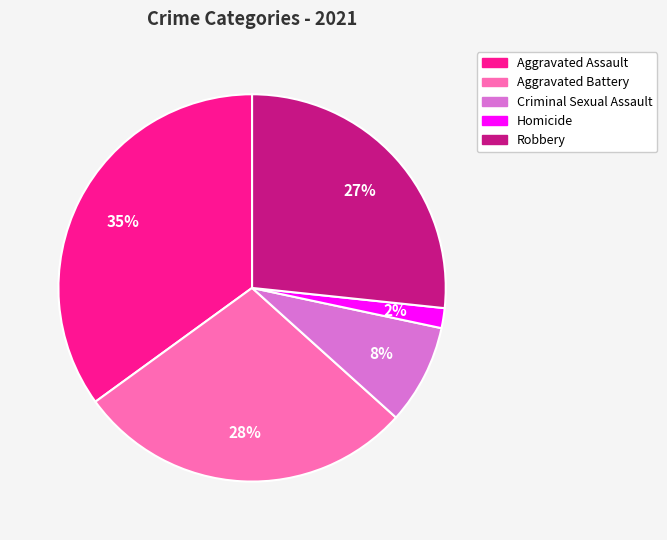

True or false: Robbery accounts for 27% of the total.

True